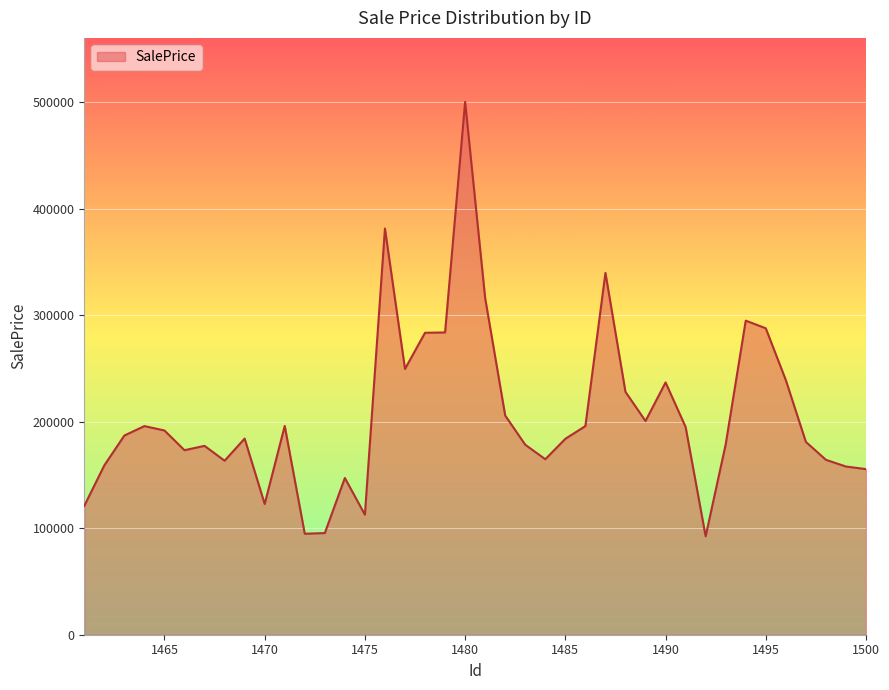

What is the difference between the maximum and minimum values?

408047.8